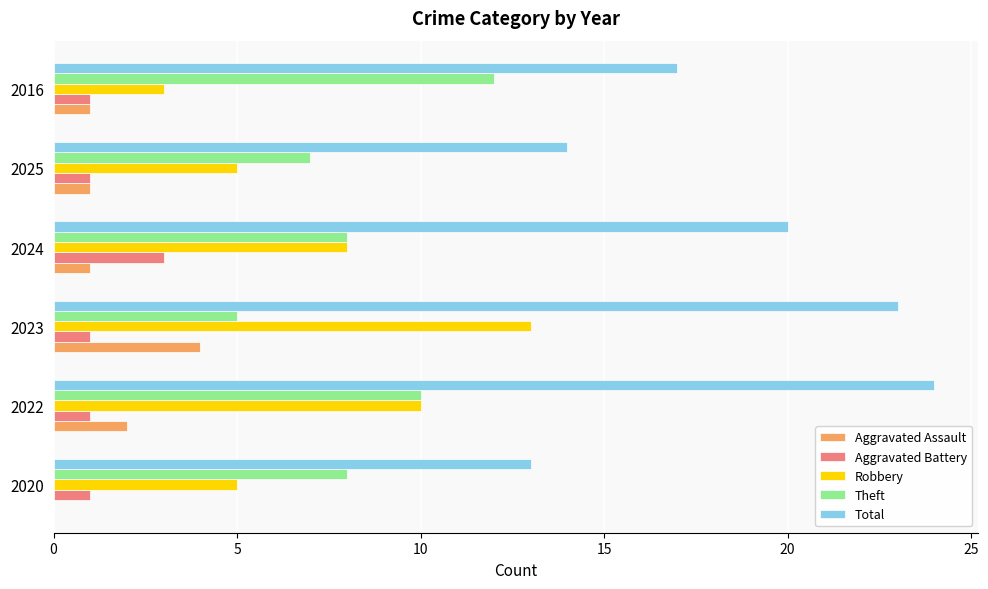

Which category has the highest value across all series?

2022